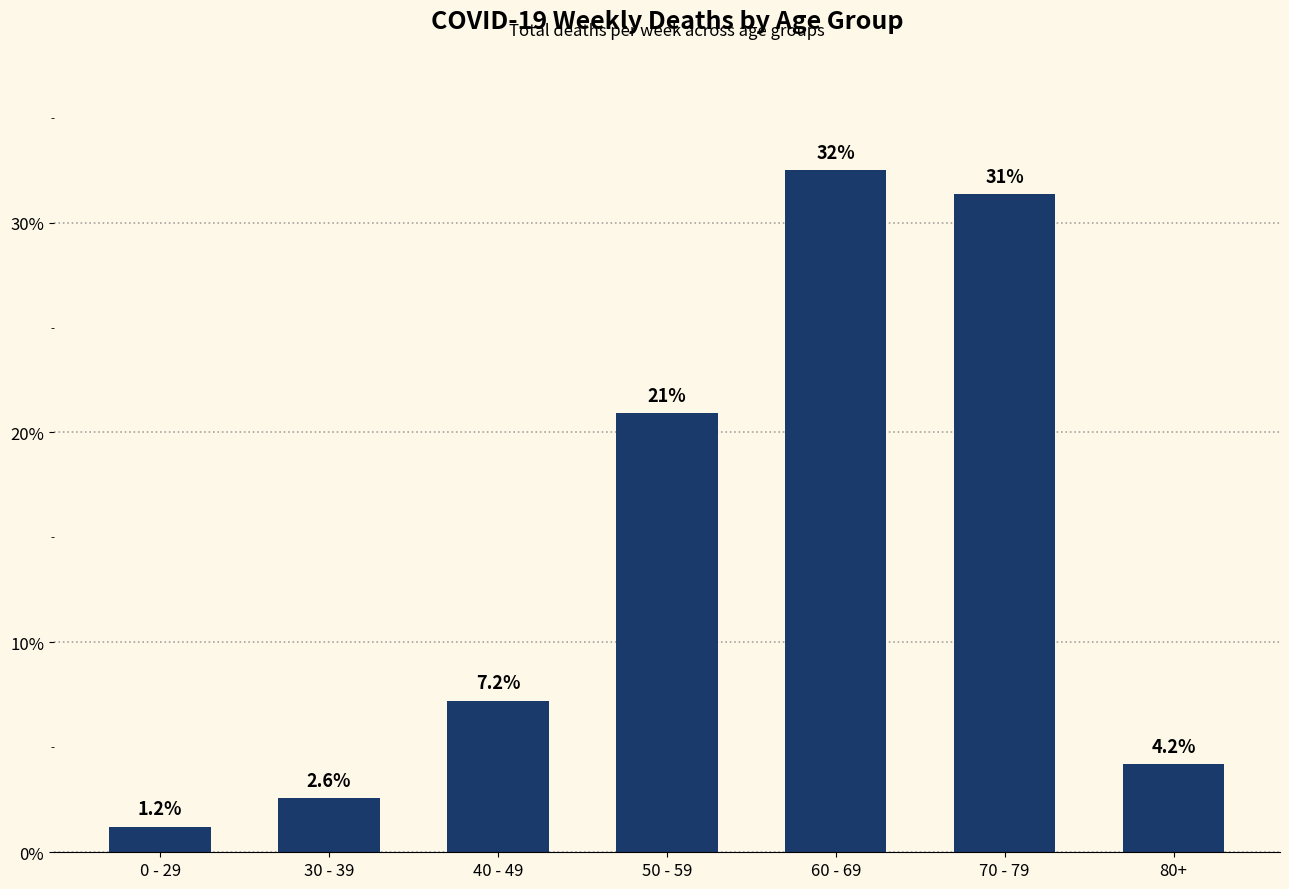

Count the number of values greater than 7.

4